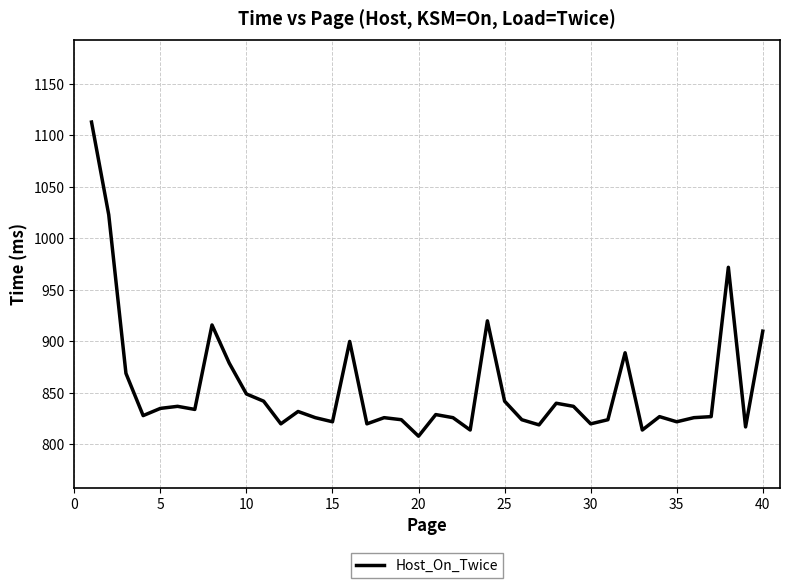

What is the difference between the maximum and minimum values?

305